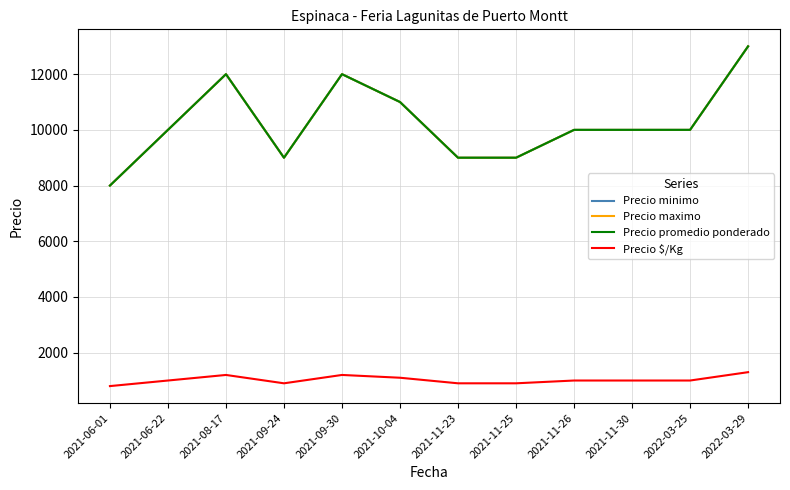

Is it true that Precio $/Kg equals 1000 at 2021-11-26?

True